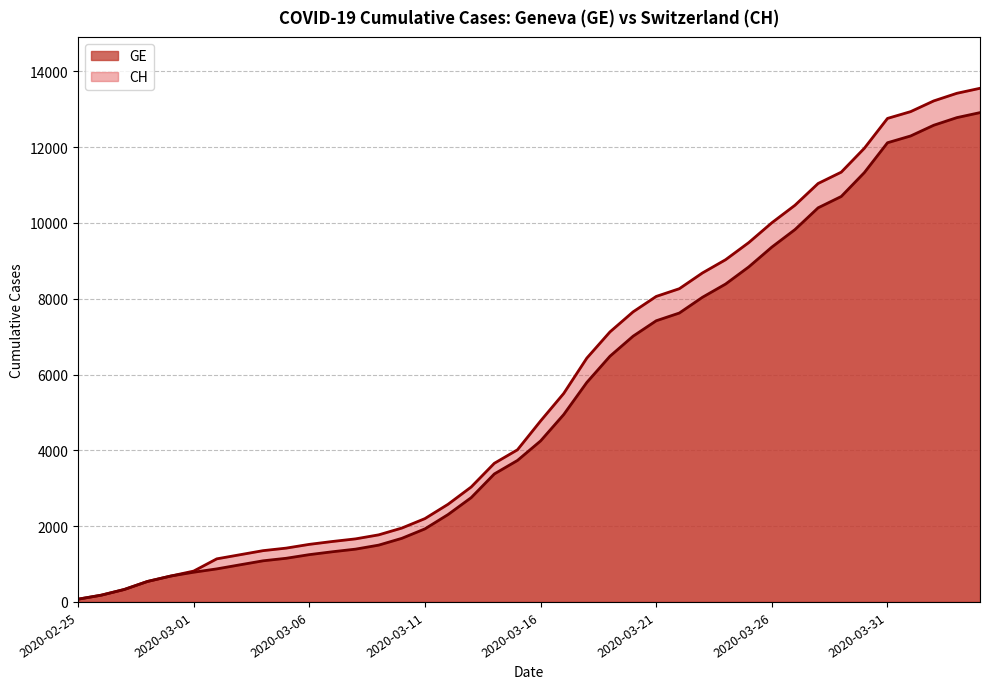

True or false: CH and GE intersect in this chart.

False